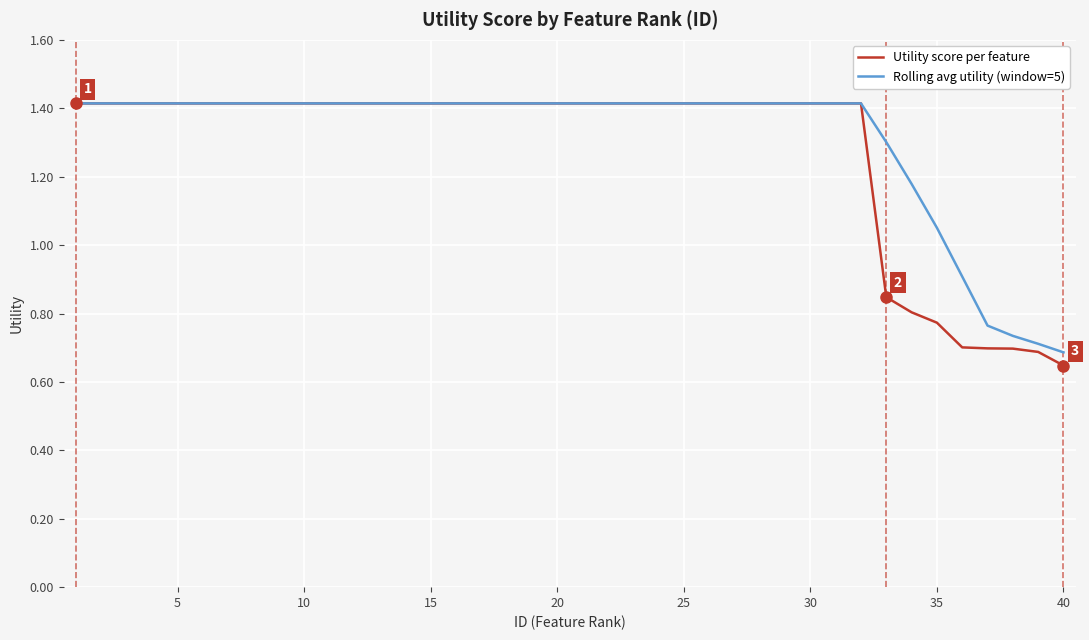

What is the highest value of the Rolling avg utility (window=5) series?

1.4